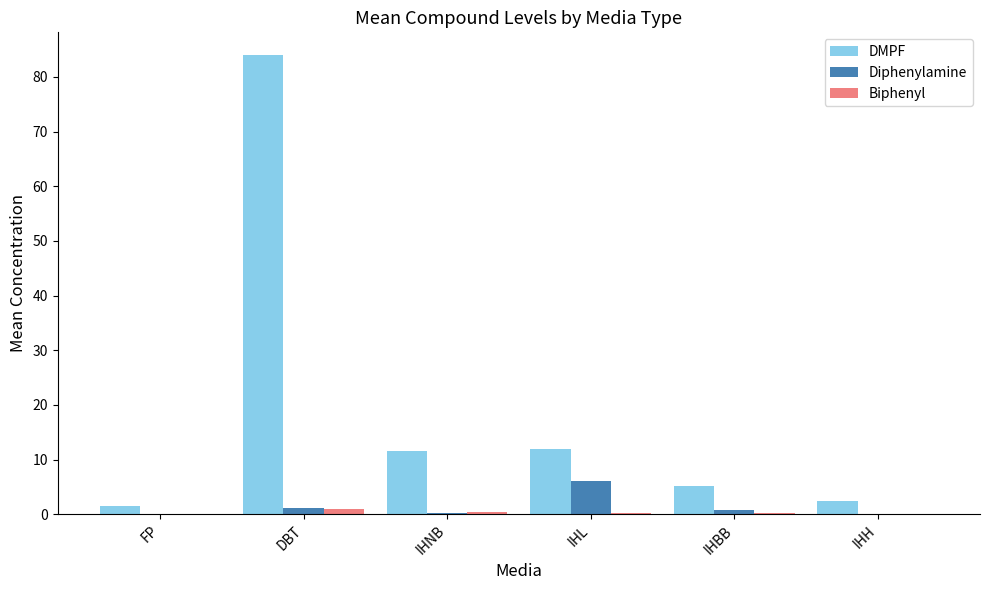

The value of Biphenyl at IHL is 0.2. True or false?

True